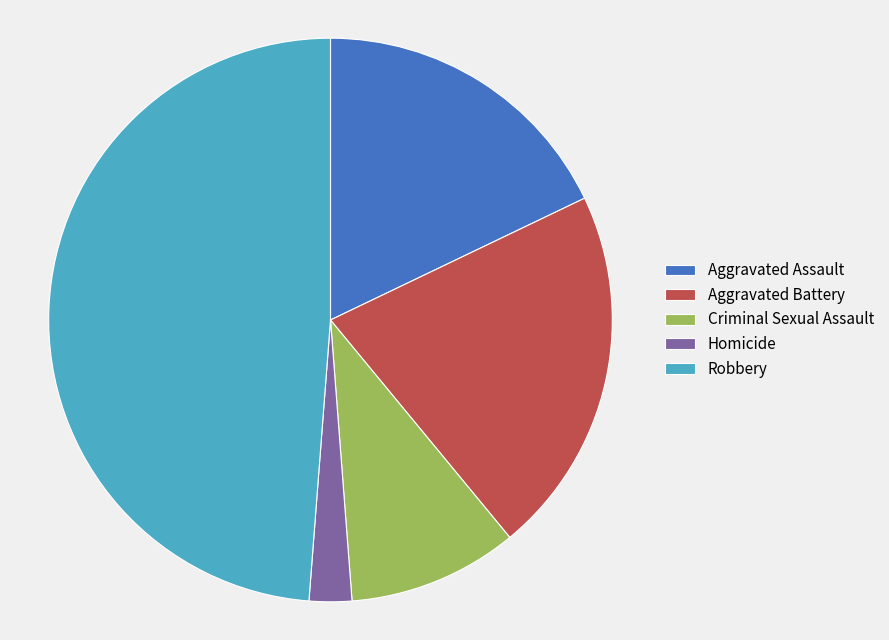

Is the sum of Aggravated Assault and Aggravated Battery greater than half?

No